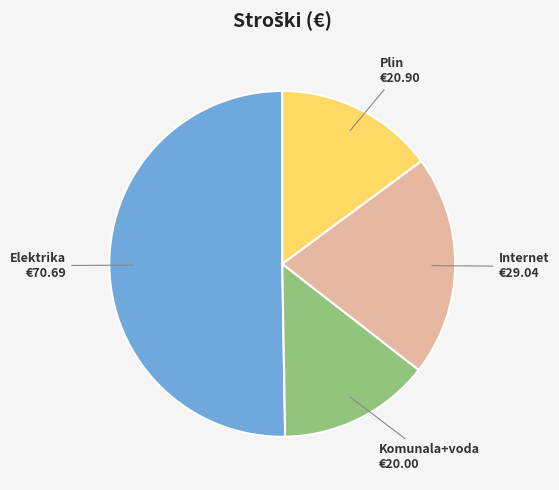

What is the ratio of the value at Elektrika to the value at Plin?

3.4